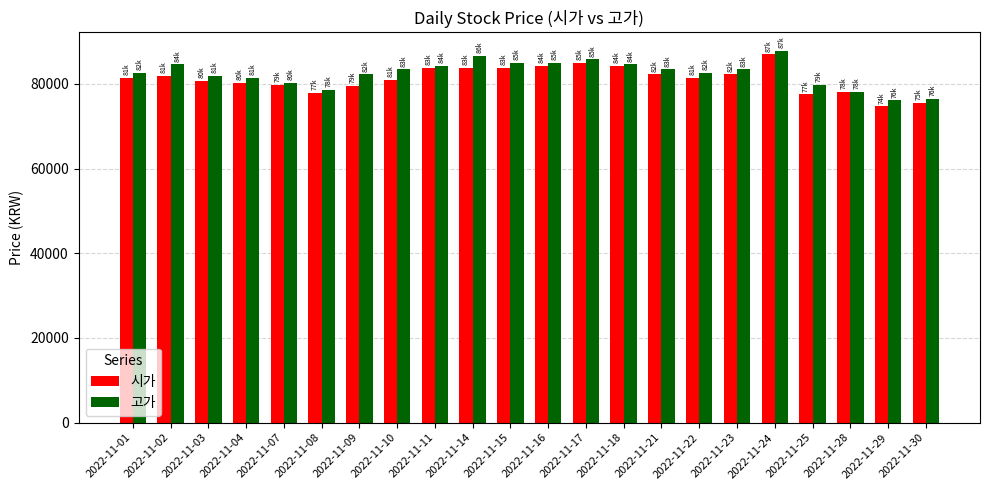

What are all the series names shown in the legend?

시가, 고가